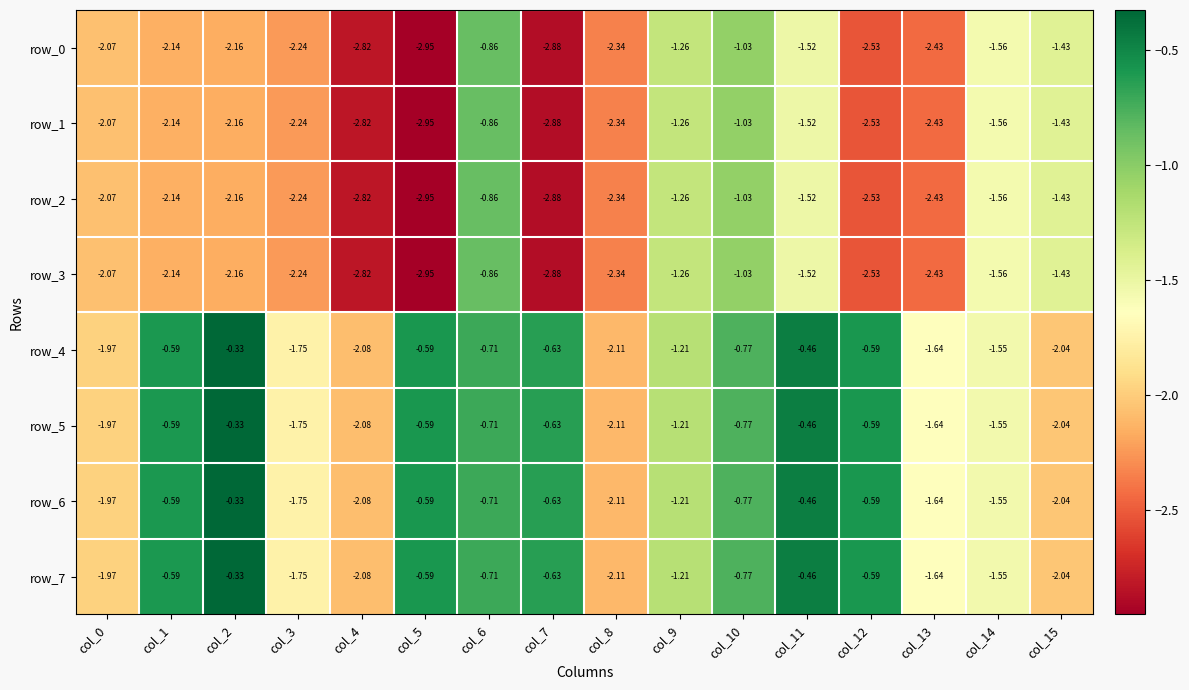

Where is row_3 nearest to the value -1?

col_10